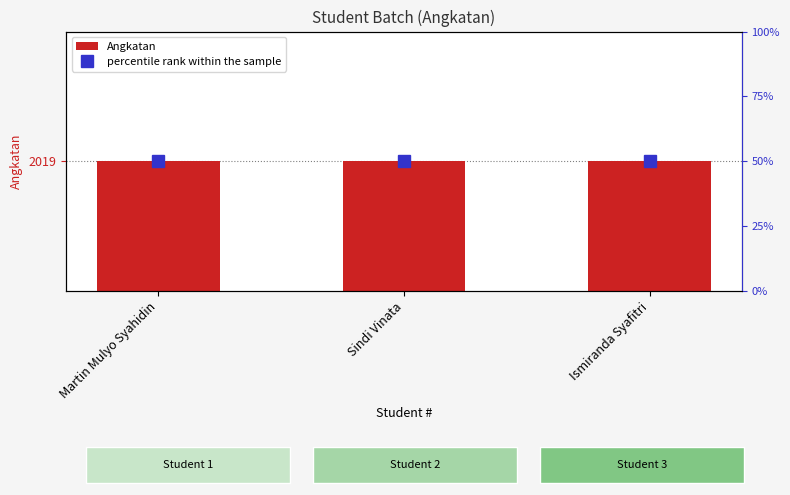

Count the number of data series in this chart.

2